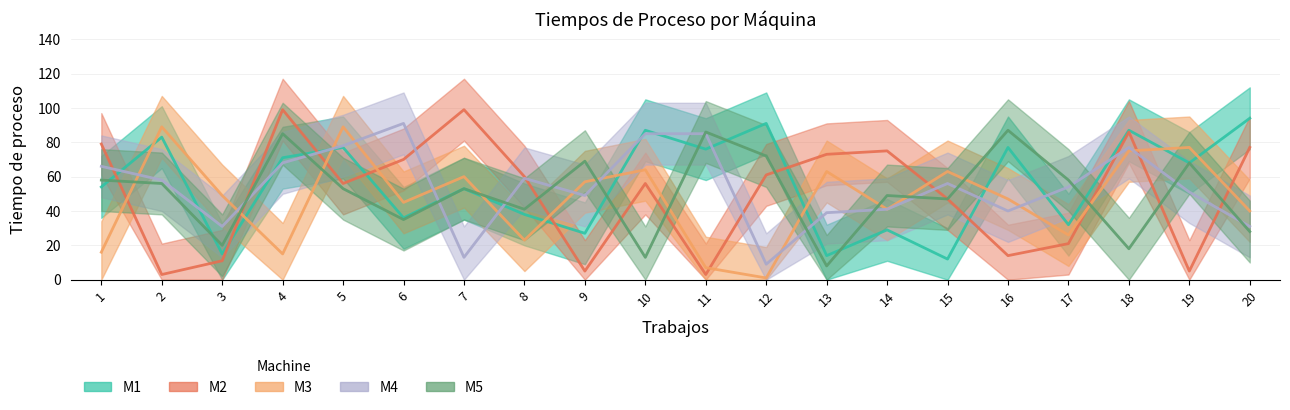

Which category has the highest value across all series?

4